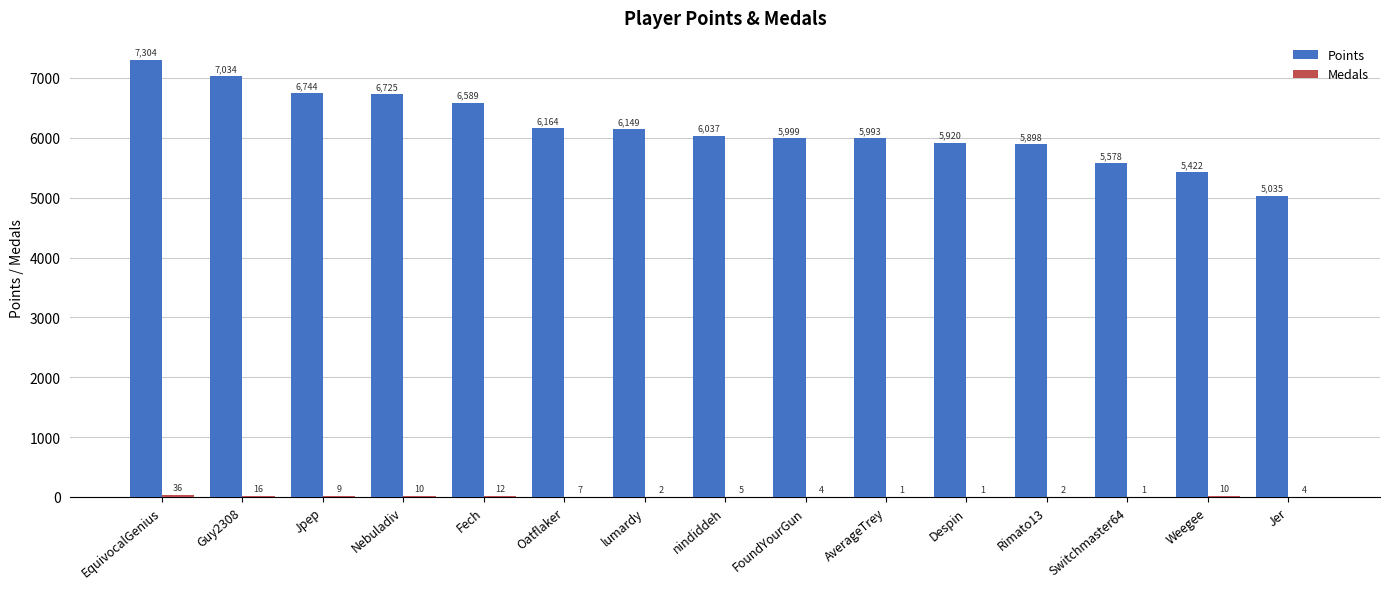

At which label is Points closest to 6169?

Oatflaker